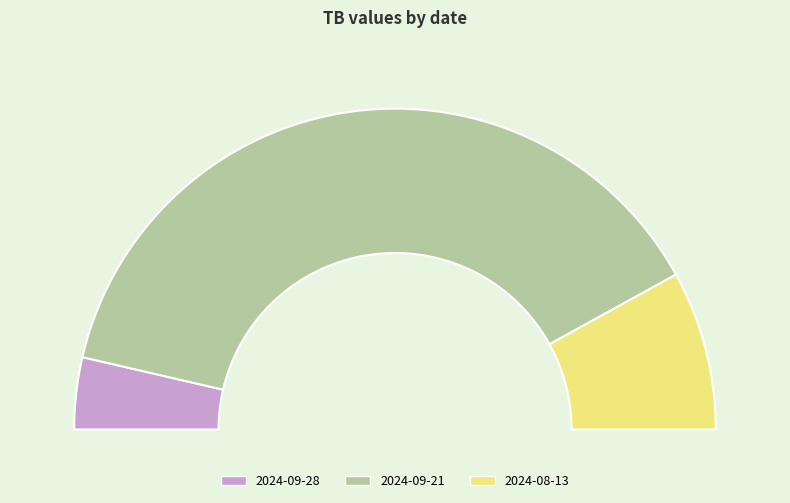

True or false: 2024-09-28 accounts for 7% of the total.

True